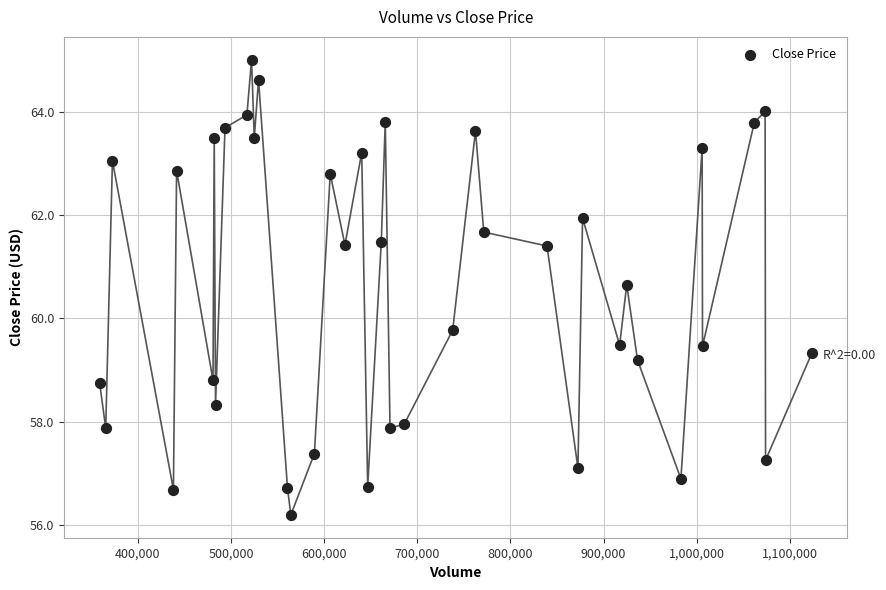

What Y value in the scatter plot is closest to 60?

59.8